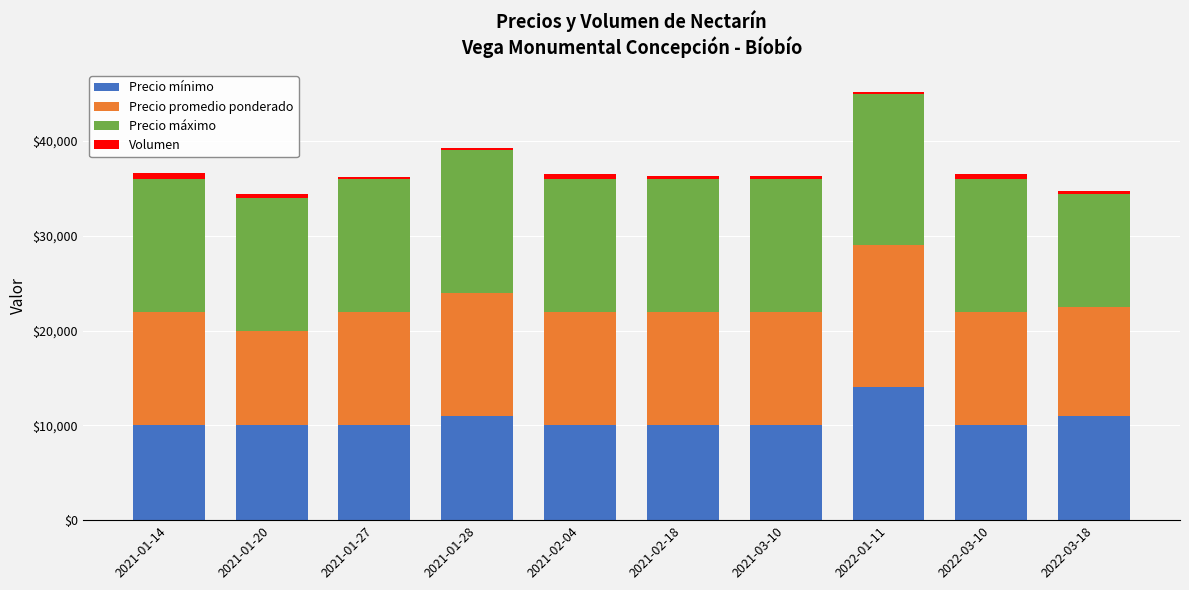

What is the difference between the maximum and second lowest values in the Precio mínimo series?

4000